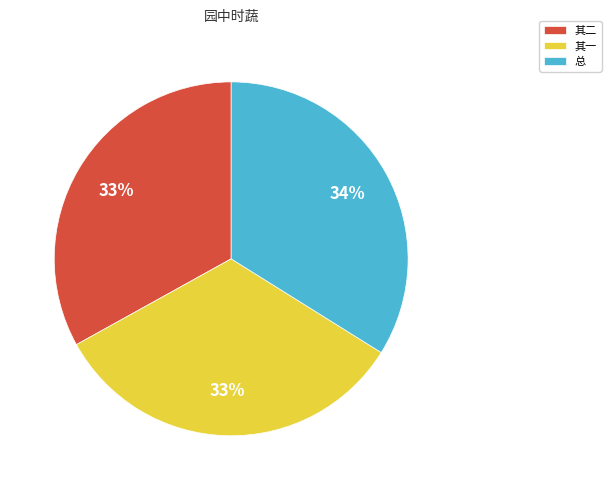

The 其二 slice represents 39% of the pie. True or false?

False